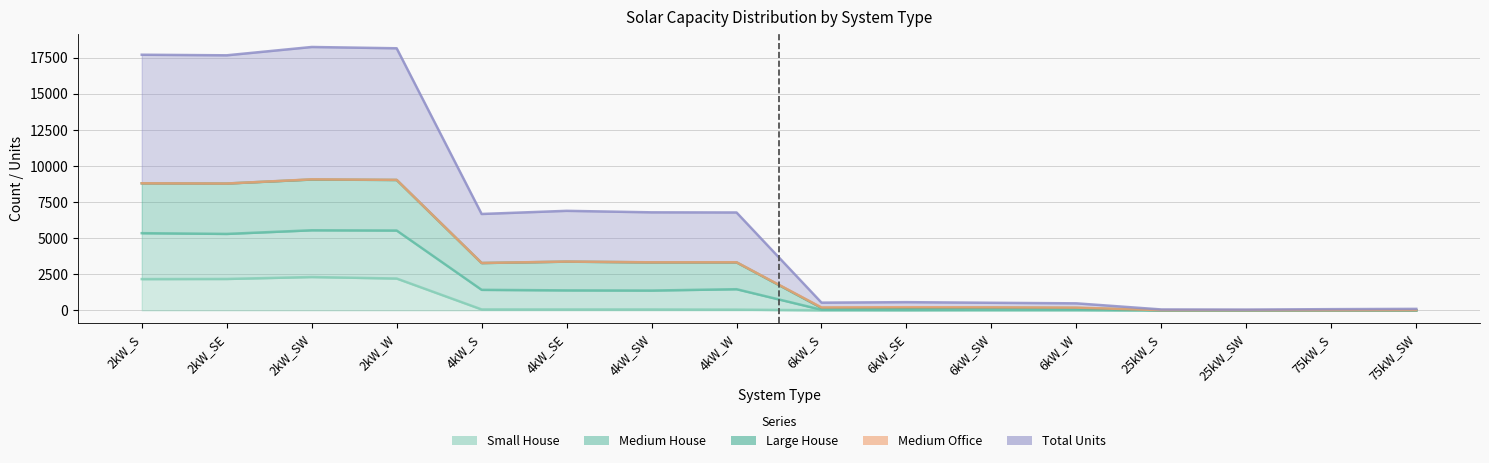

How many categories are shown in the chart?

16